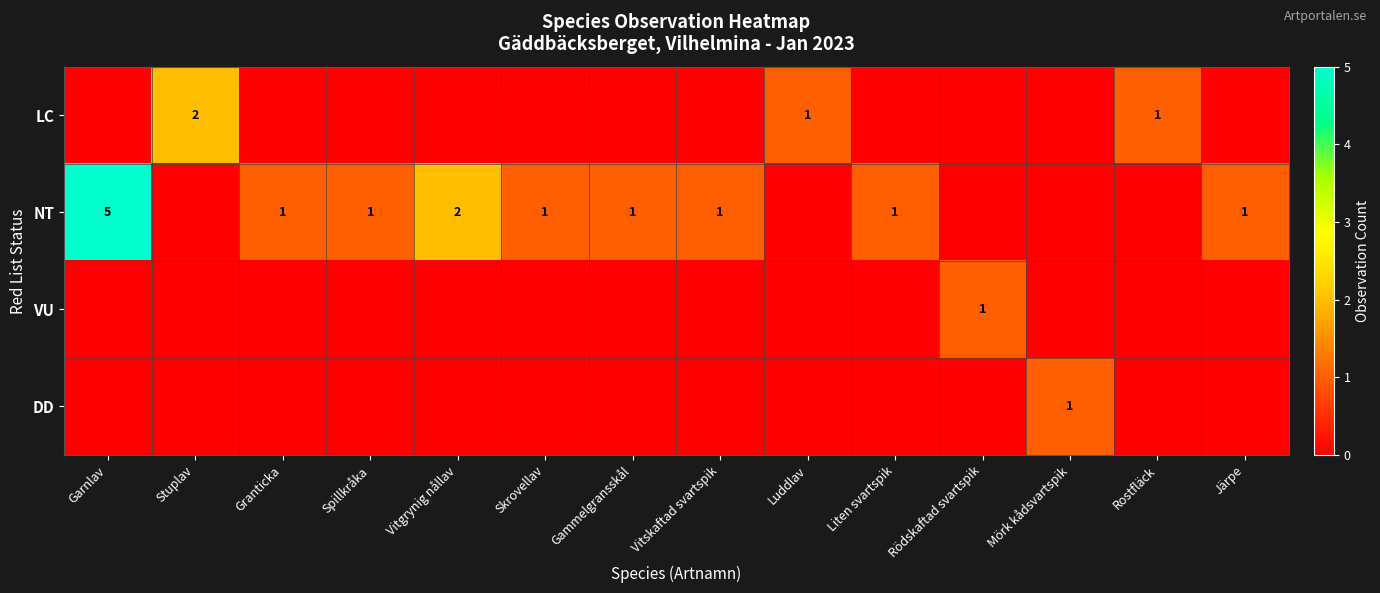

Is it true that VU equals 1 at Rödskaftad svartspik?

True